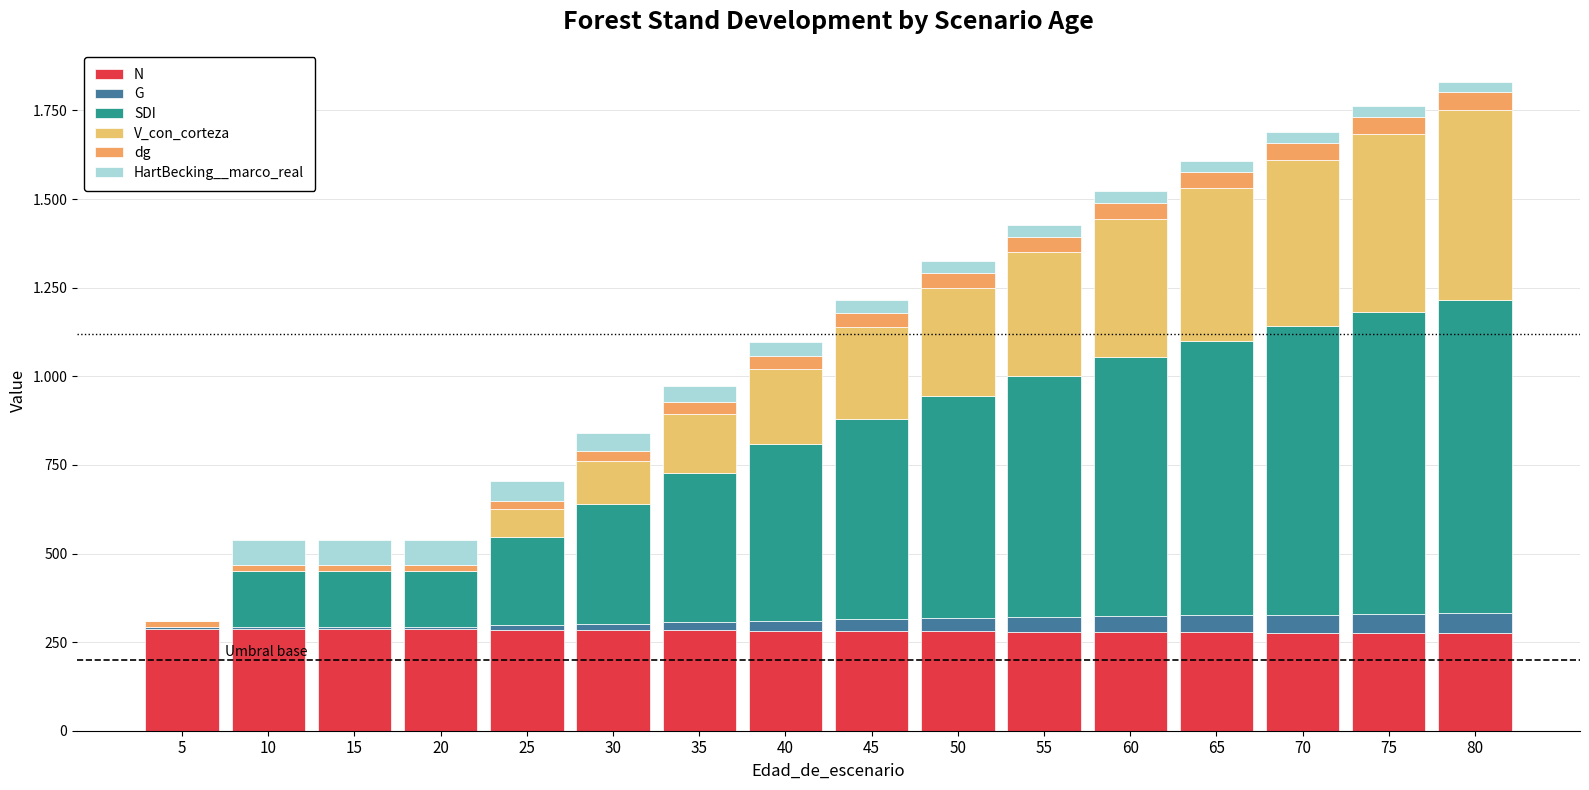

Are the bars grouped side by side (vs. stacked)?

No